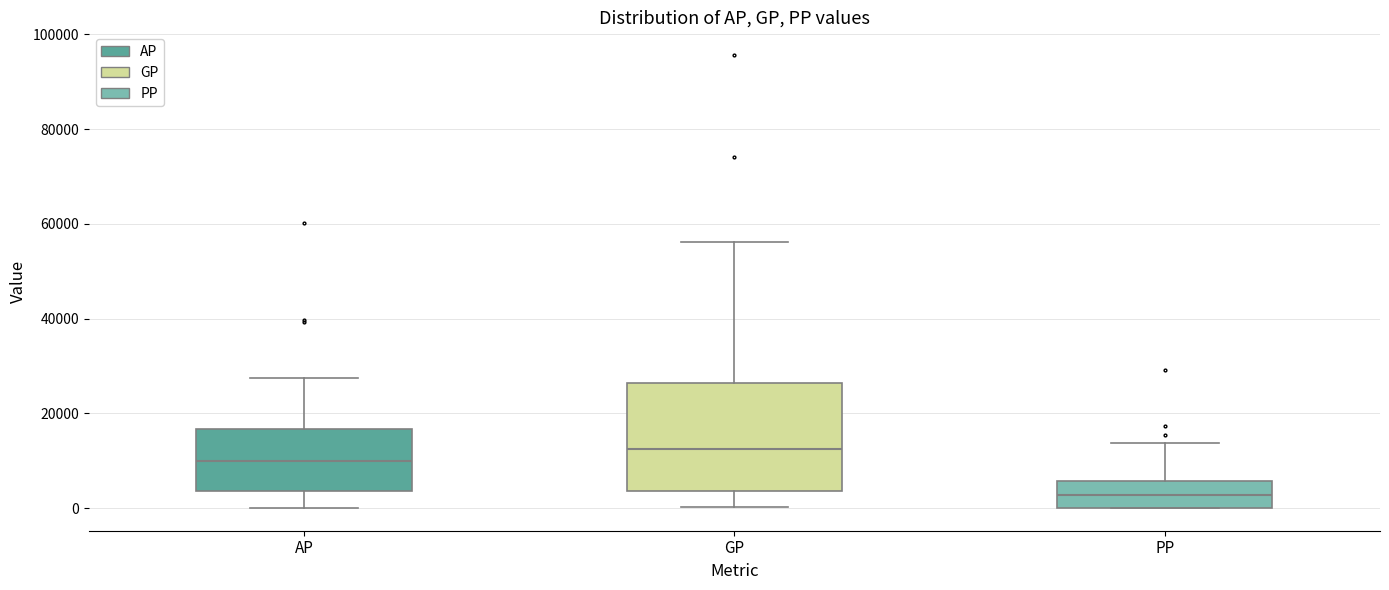

Which box is the tallest, from its lower edge to its upper edge?

GP